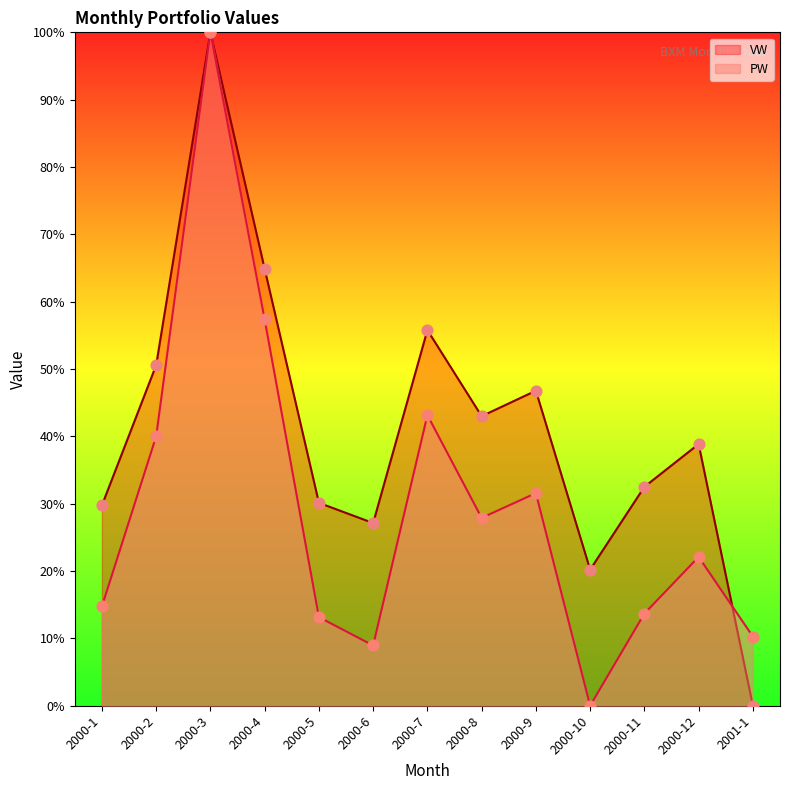

Which series reaches the minimum Y coordinate?

VW